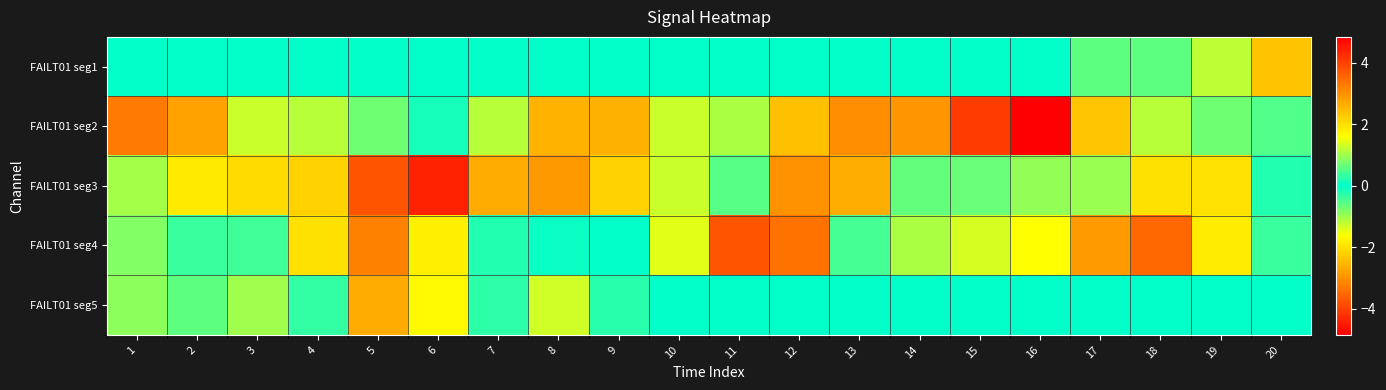

Which has a higher value, 1 or 16?

1